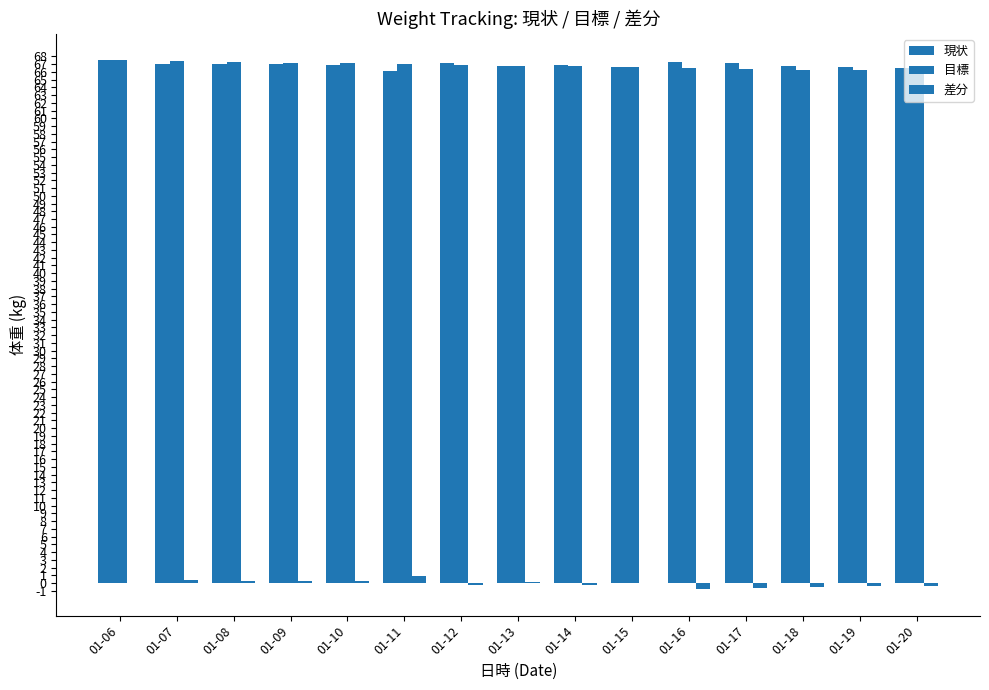

At 01-15, list the series in order from smallest to largest.

差分, 現状, 目標